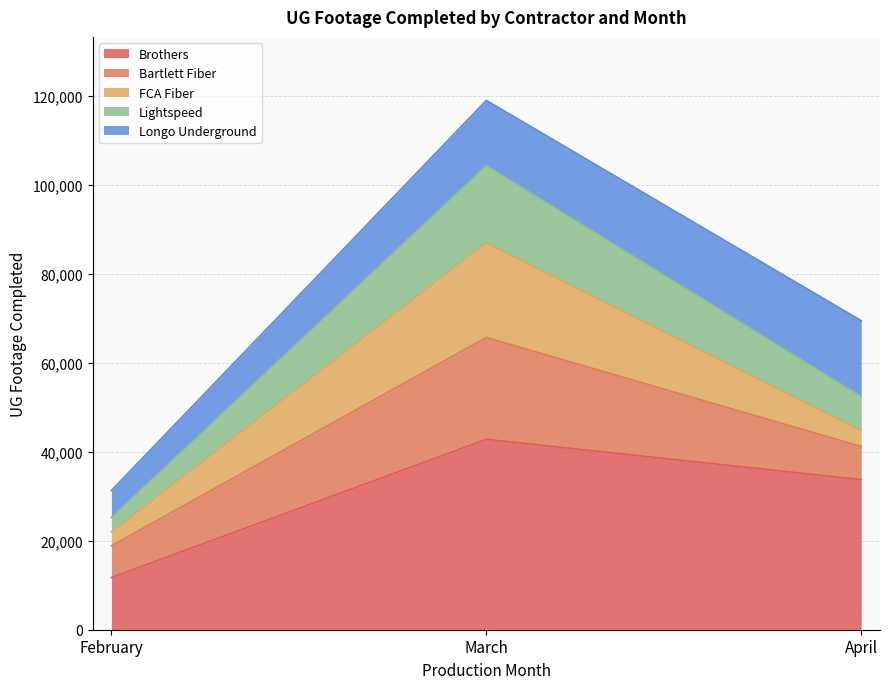

What is the highest value of the Brothers series?

42799